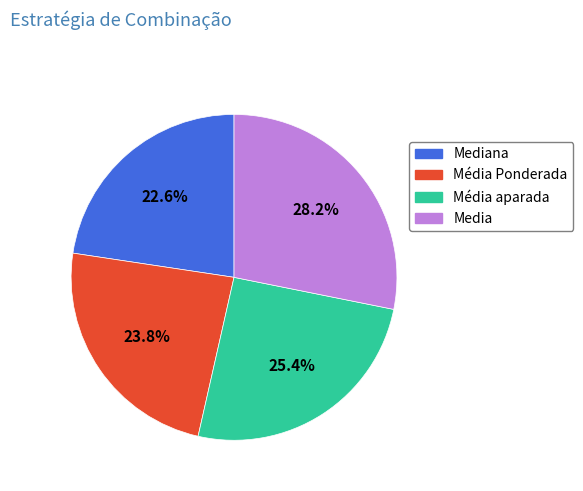

To the nearest percent, what percentage of the pie is Média aparada?

25%